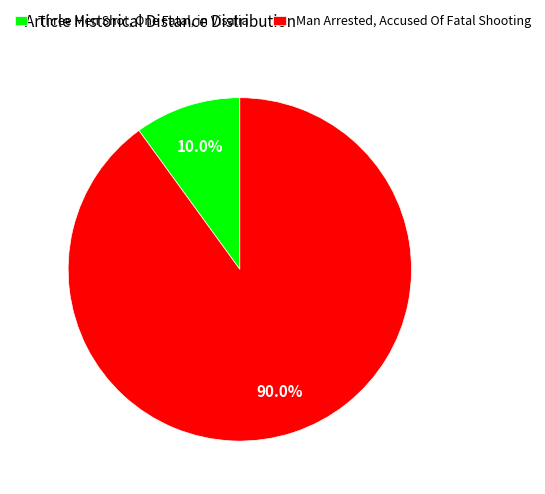

Count the number of slices in the pie.

2